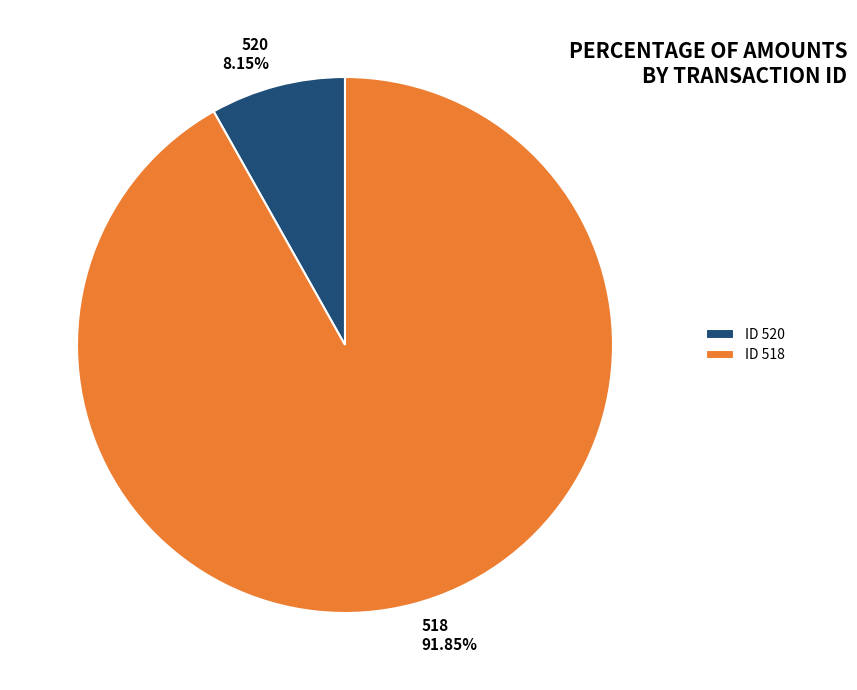

What is the smallest slice in the pie chart?

520